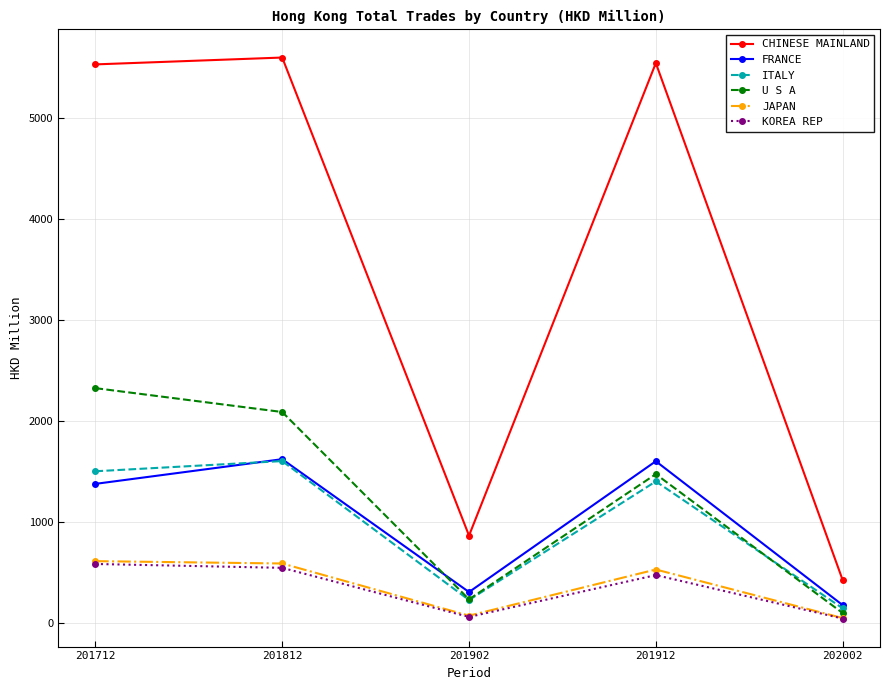

What is the sum of all KOREA REP values?

1726.0